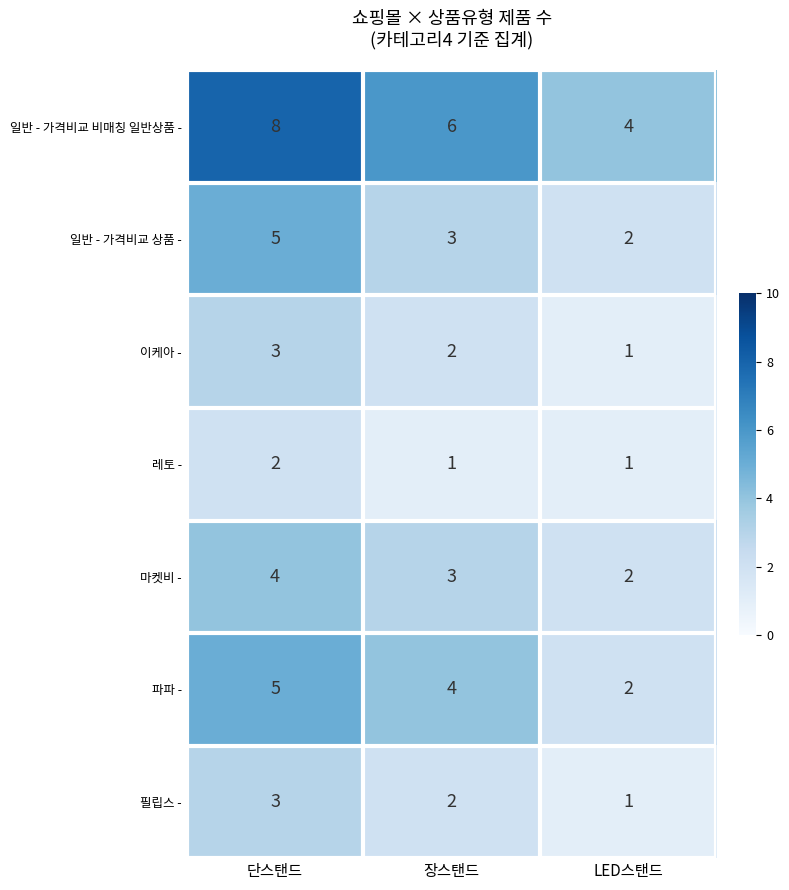

Which category has the lowest value in the 일반 - 가격비교 비매칭 일반상품 - series?

LED스탠드